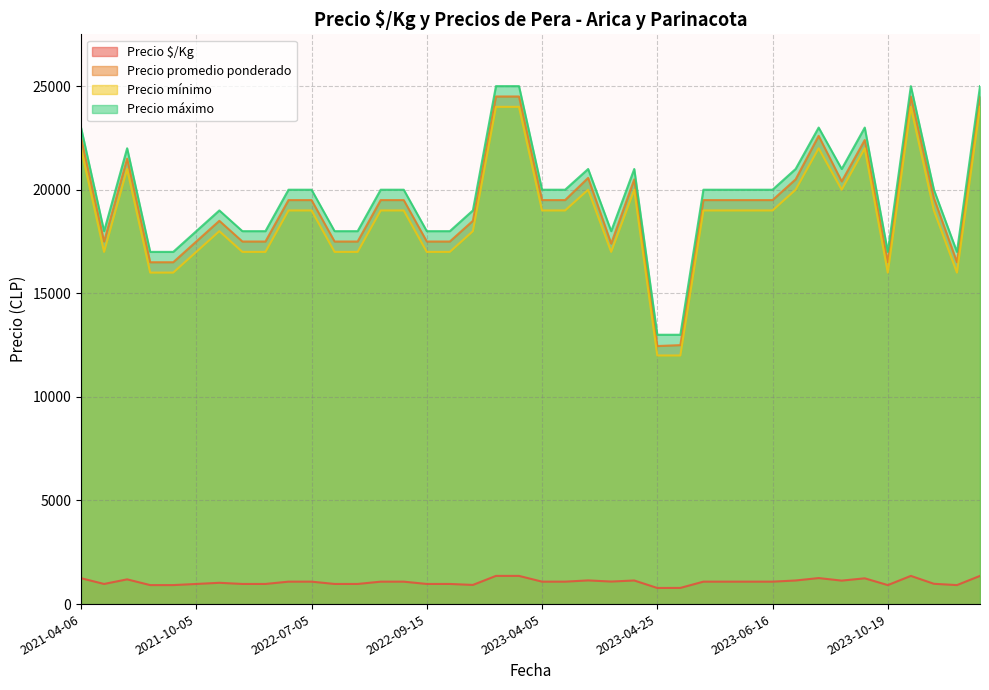

Rank the series by their maximum value, from lowest to highest.

Precio $/Kg, Precio mínimo, Precio promedio ponderado, Precio máximo